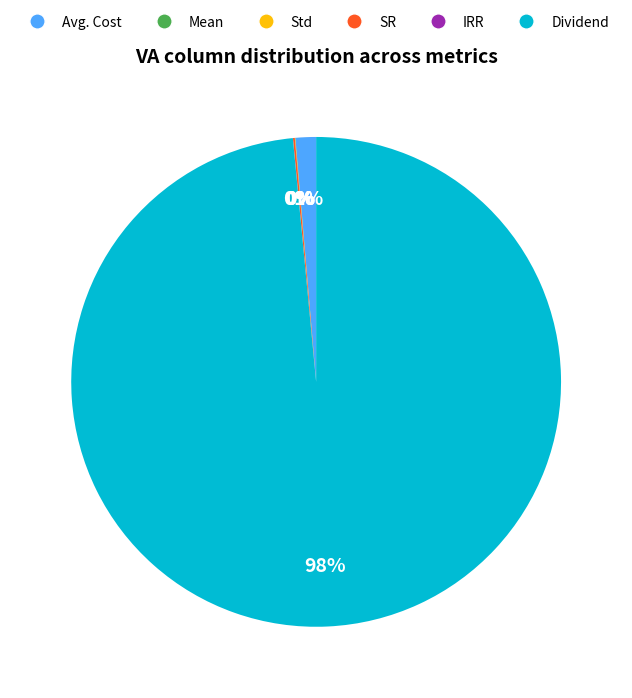

To the nearest percent, what is the average slice percentage?

17%